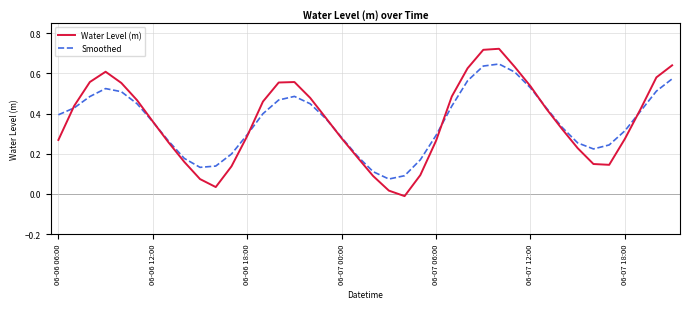

Rank the series by their maximum value, from lowest to highest.

Smoothed, Water Level (m)